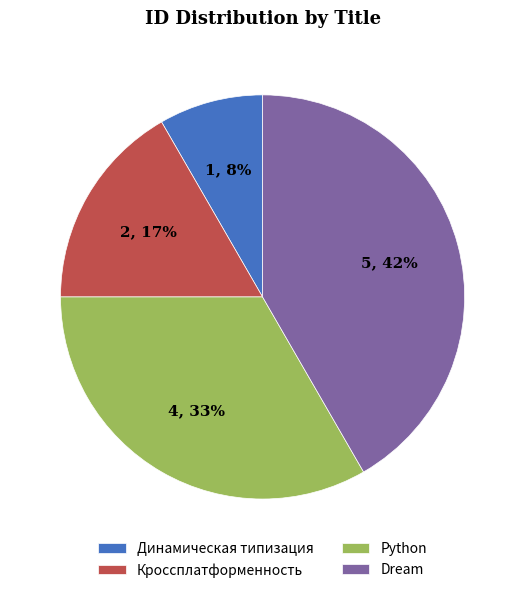

Is there a majority slice in this chart?

No